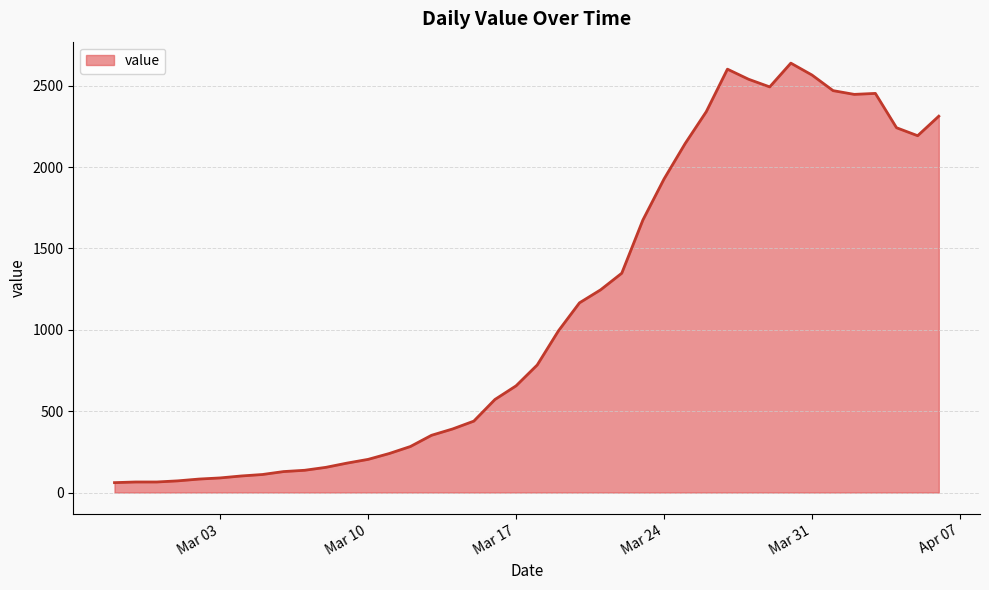

What is the minimum value shown in the chart?

61